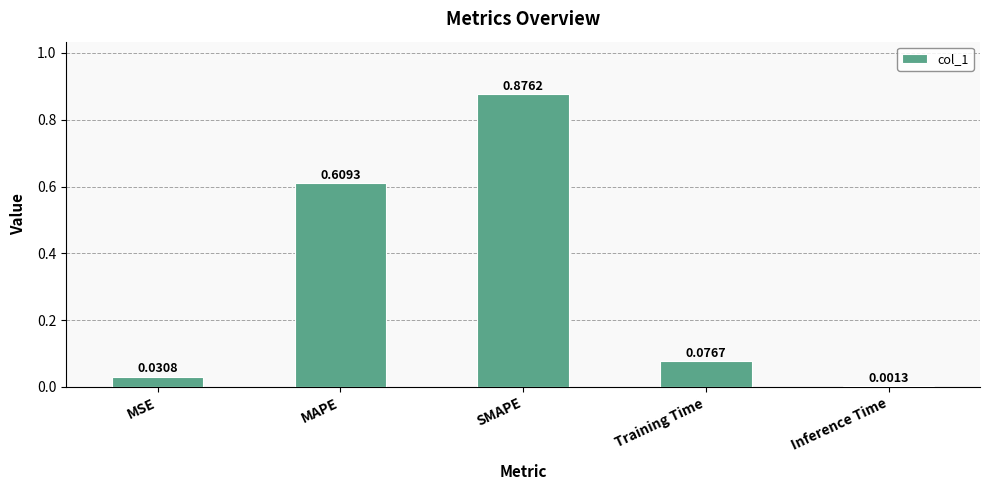

Which category has the highest value across all series?

SMAPE